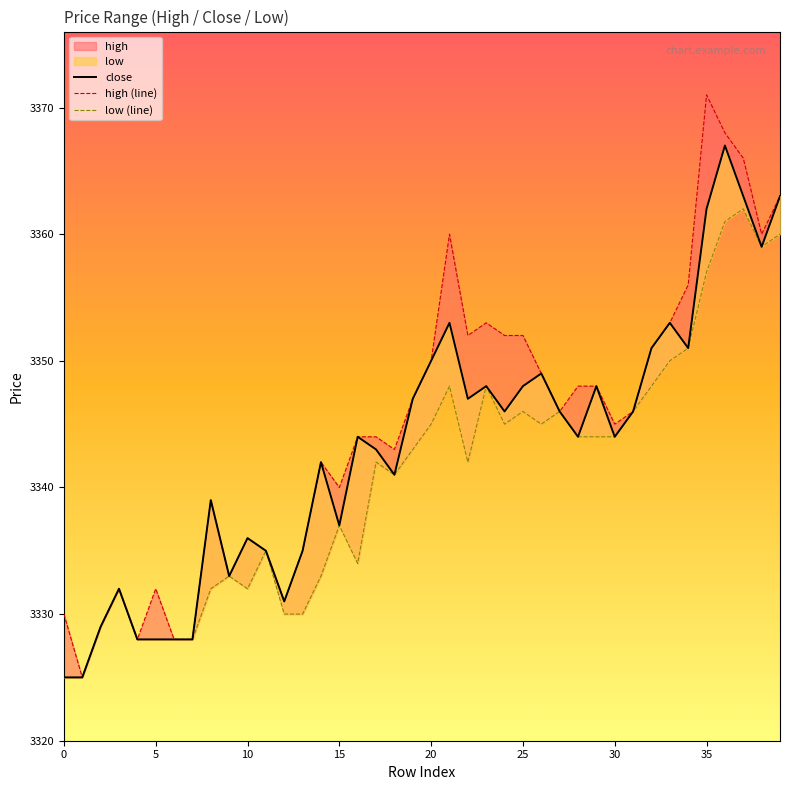

Which series has the widest spread of values?

high (line)